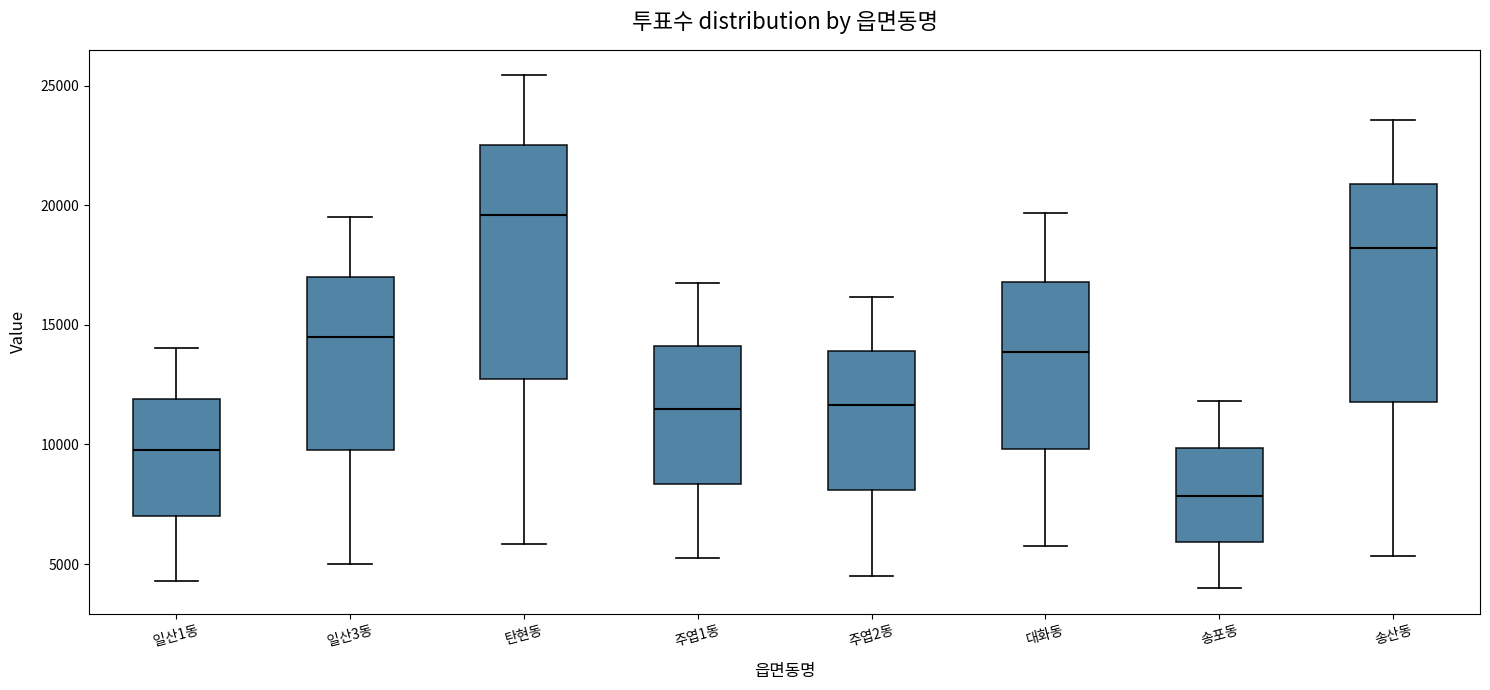

Where does the upper whisker of the box for 송산동 end on the y-axis? The values are not printed on the chart, so give them approximately, as read against the axis.

23500